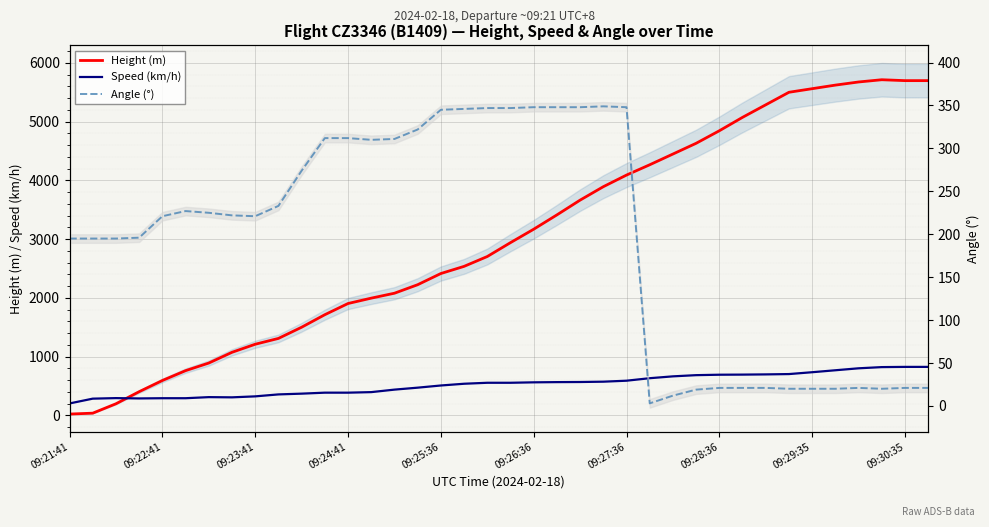

What is the minimum value for Angle (°)?

3.0